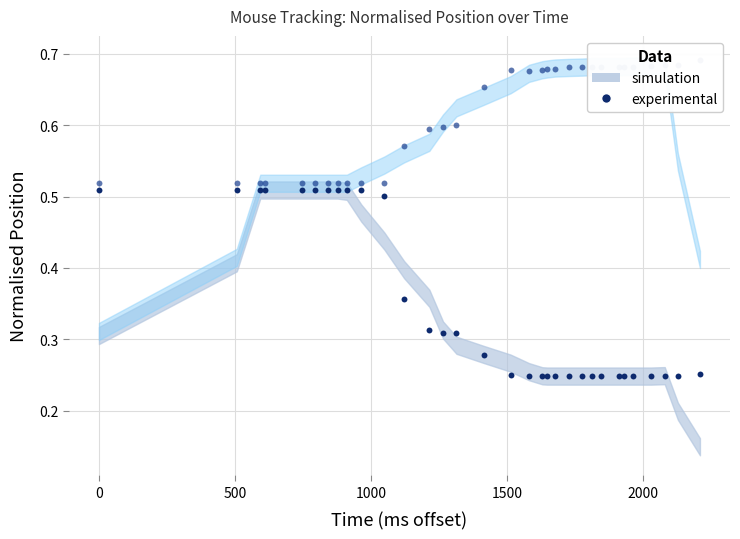

At how many categories does at least one series exceed 0?

32